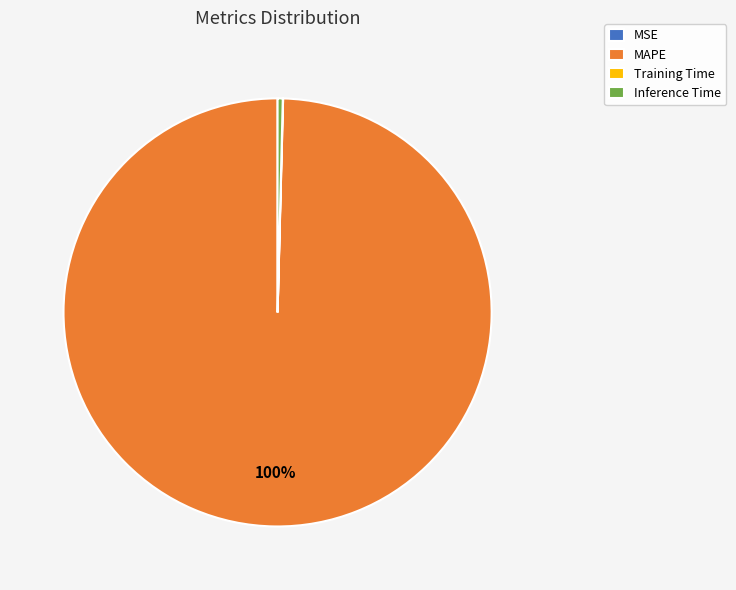

To the nearest percent, what is the average slice percentage?

25%